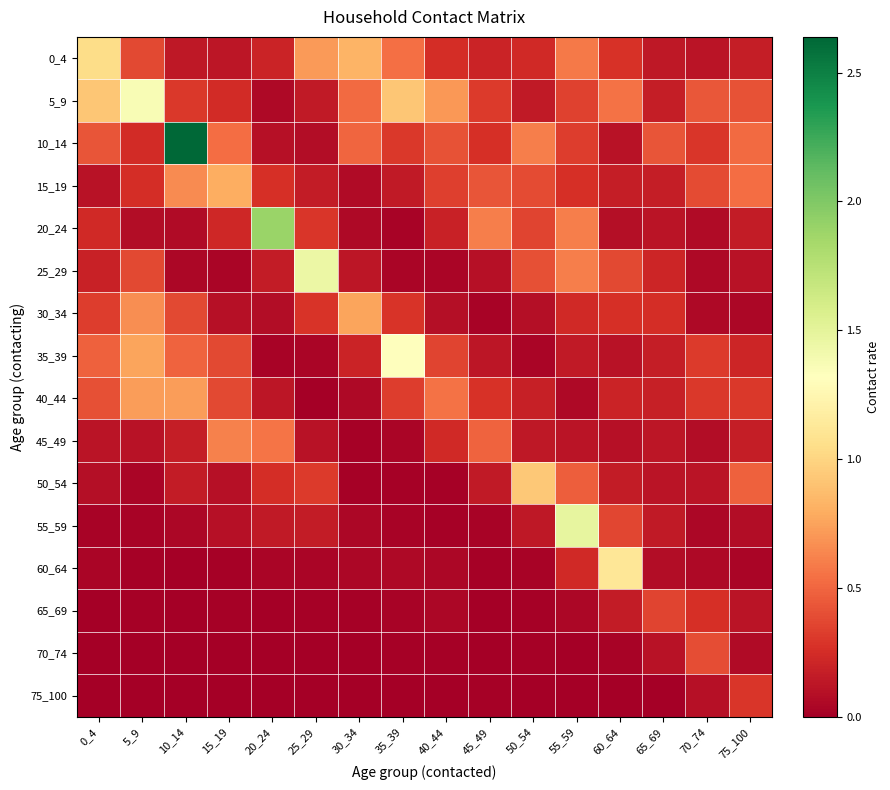

Which label corresponds to the largest value in the chart?

10_14